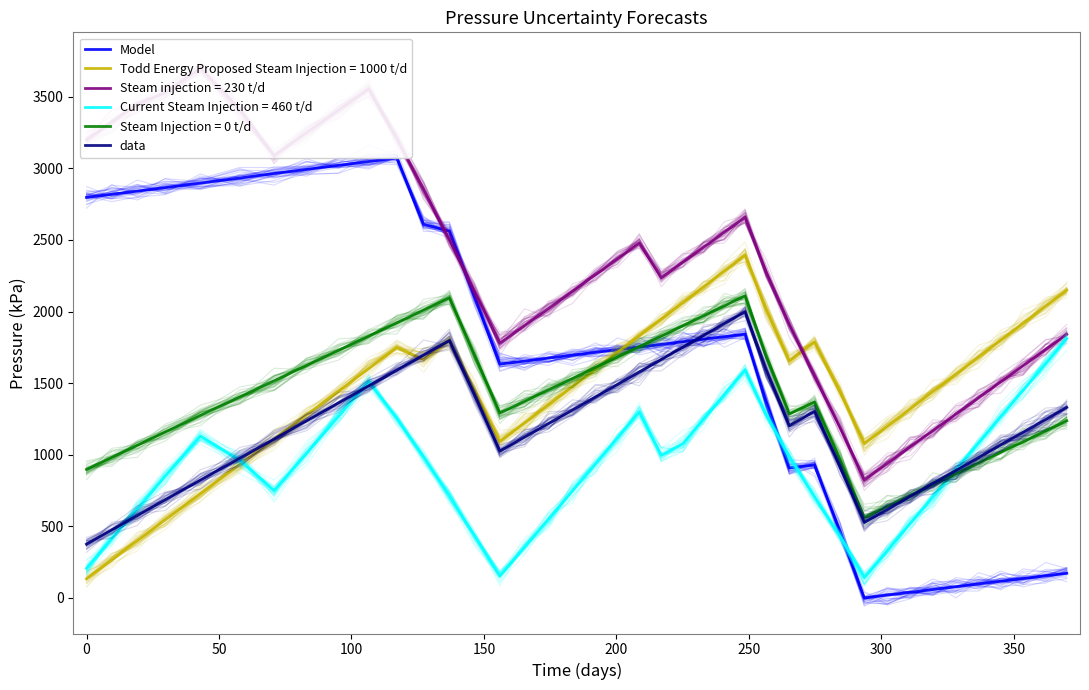

Does the chart display data point markers on the line(s)?

No